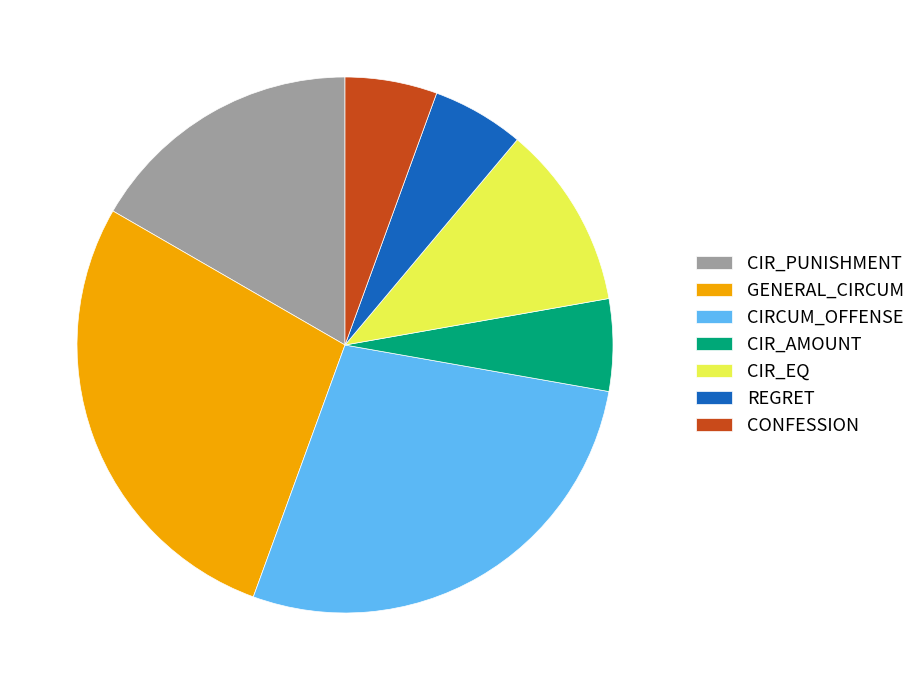

True or false: CONFESSION accounts for 11% of the total.

False